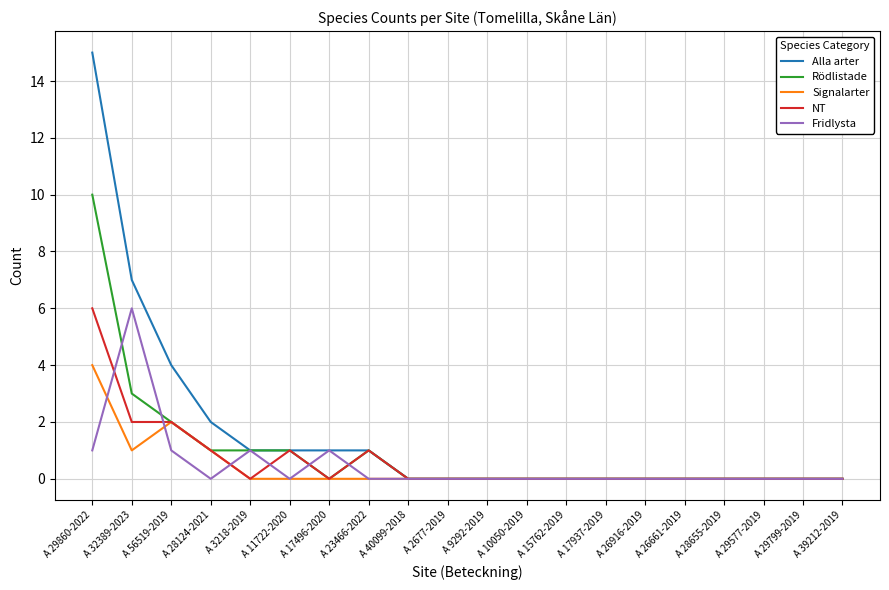

How many lines are shown in the chart?

5